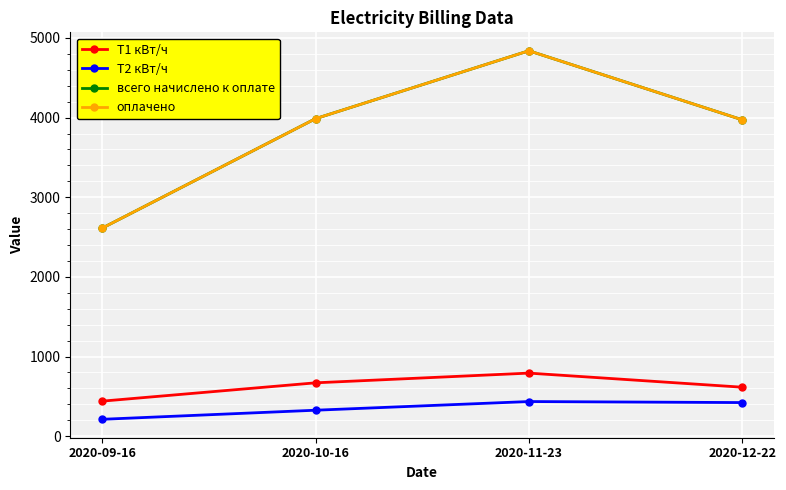

Does the chart have visible grid lines?

Yes